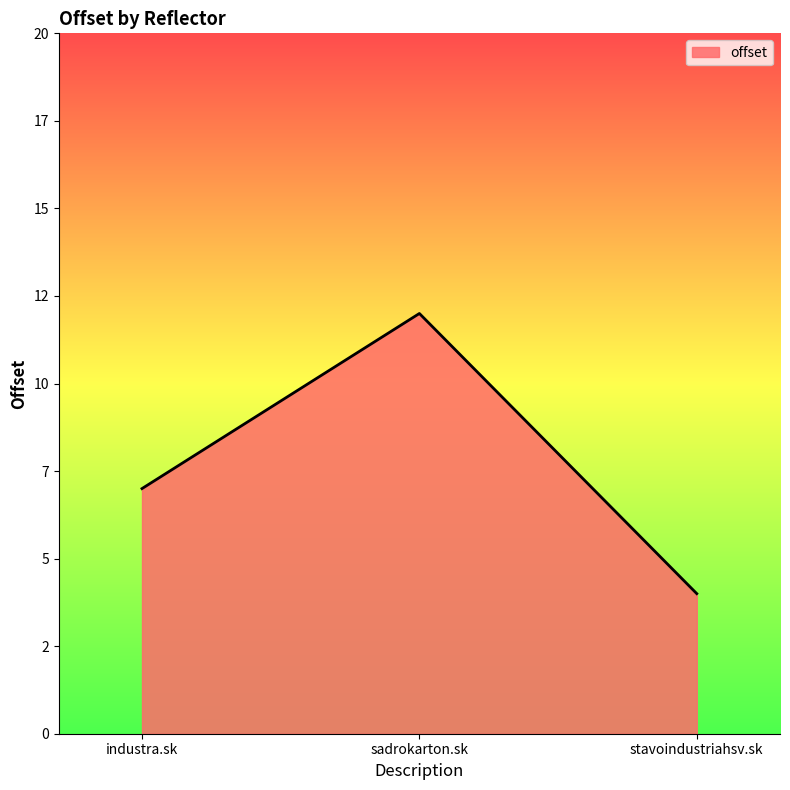

Is this an area chart (filled region under the line)?

Yes